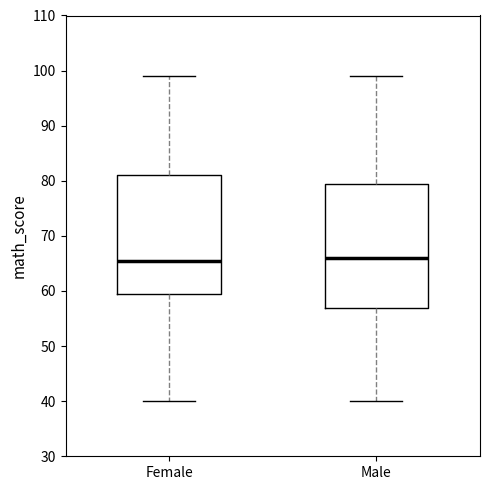

Which box is the tallest, from its lower edge to its upper edge?

Male